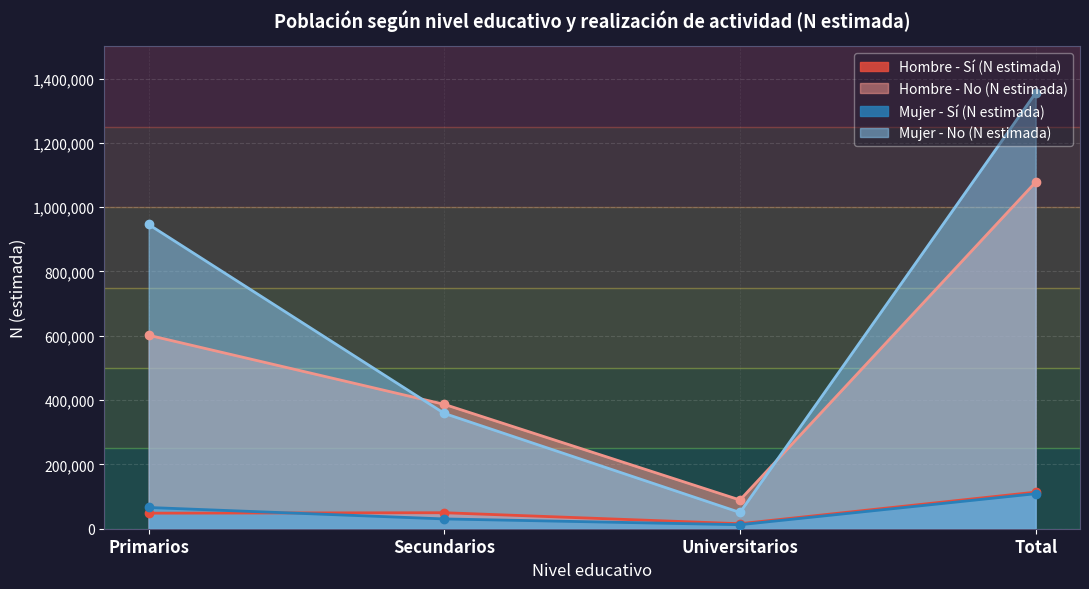

At which category is the sum across all series the highest?

Total